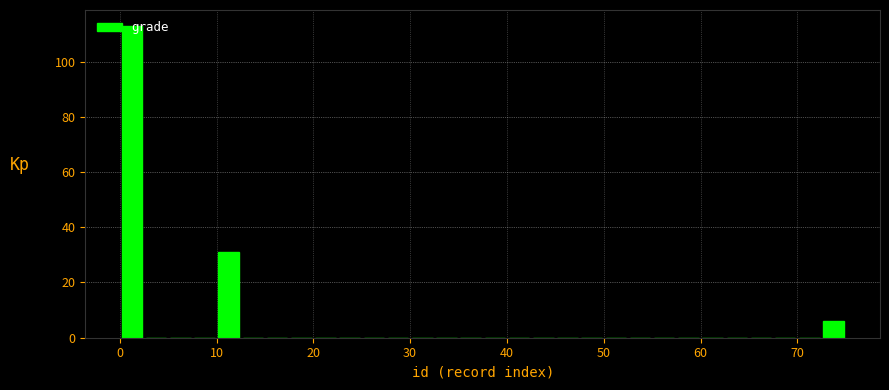

Around what value on the x-axis is the tallest bar? Give the approximate position of its centre, as read against the axis.

1